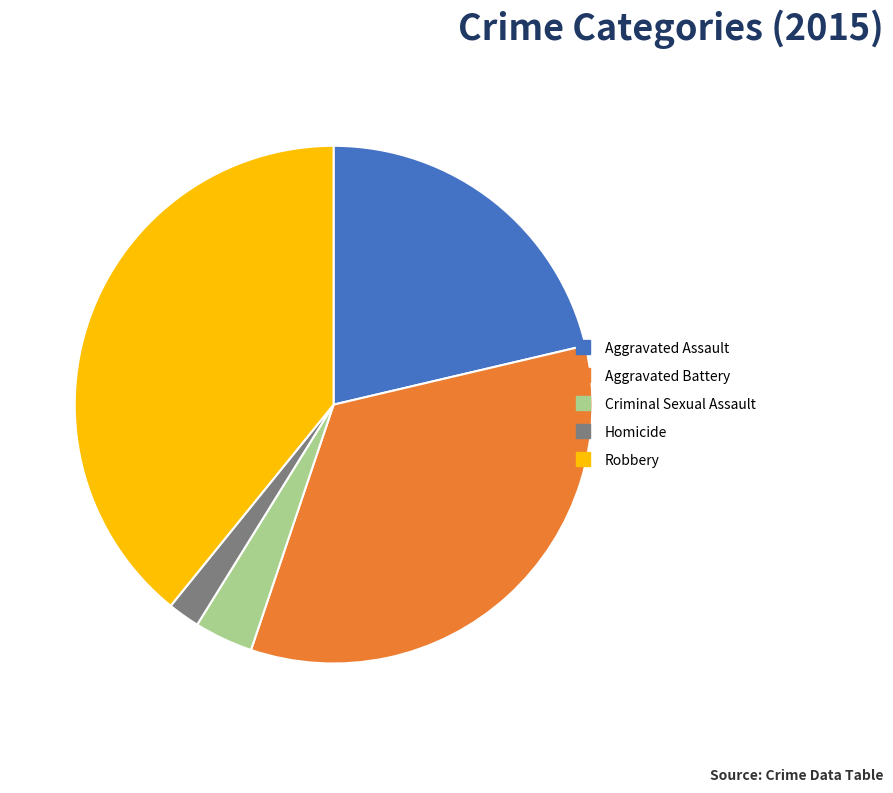

Does Criminal Sexual Assault represent more than half of the total?

No